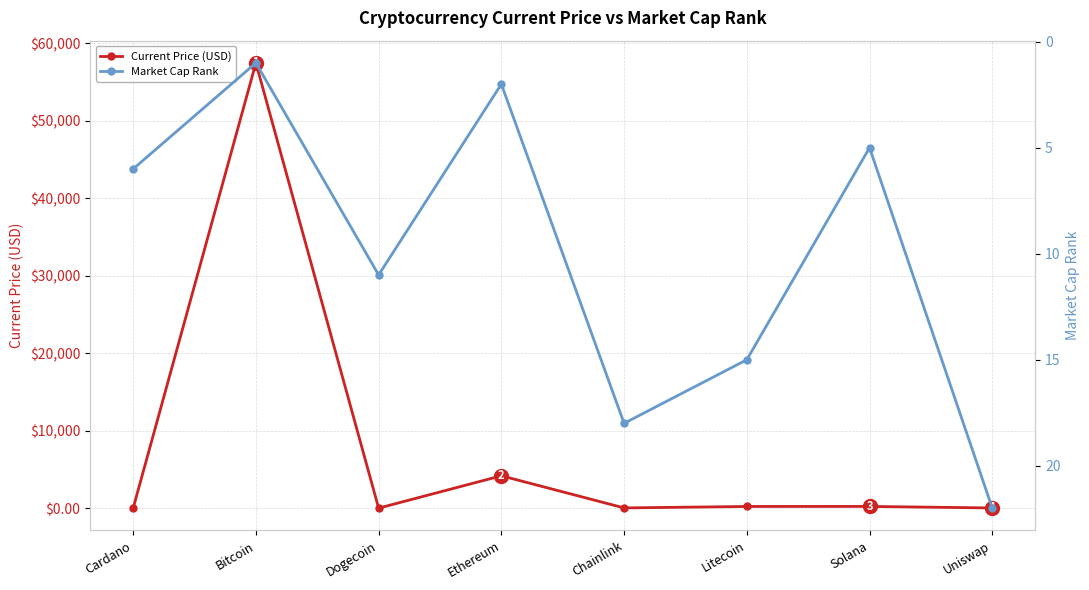

Which series has the largest total across all categories?

Current Price (USD)